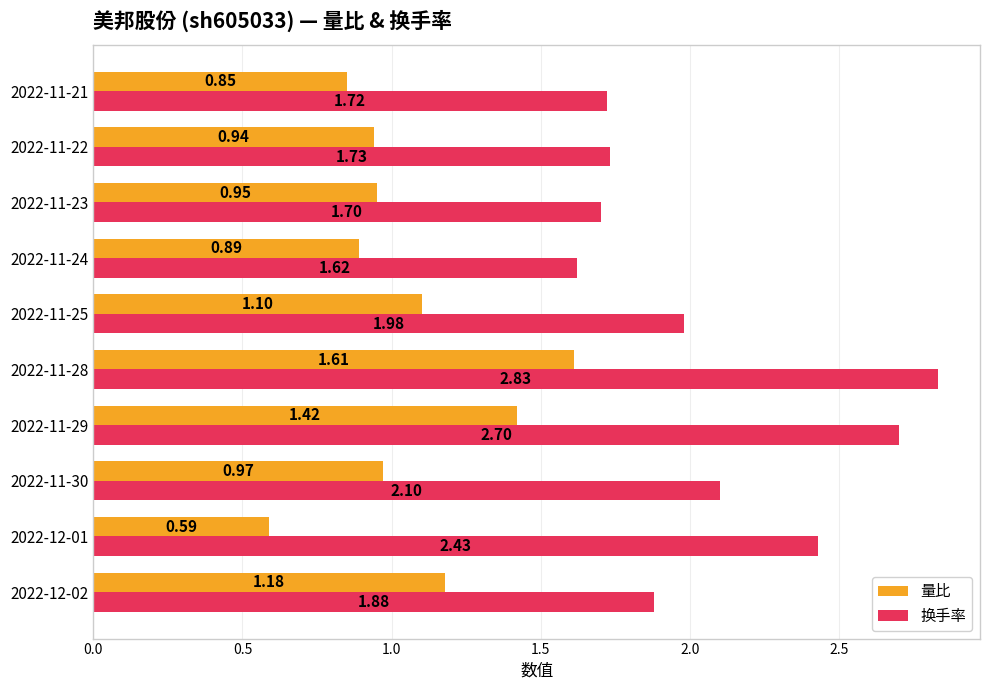

What is the difference between the maximum and second lowest values in the 换手率 series?

1.1